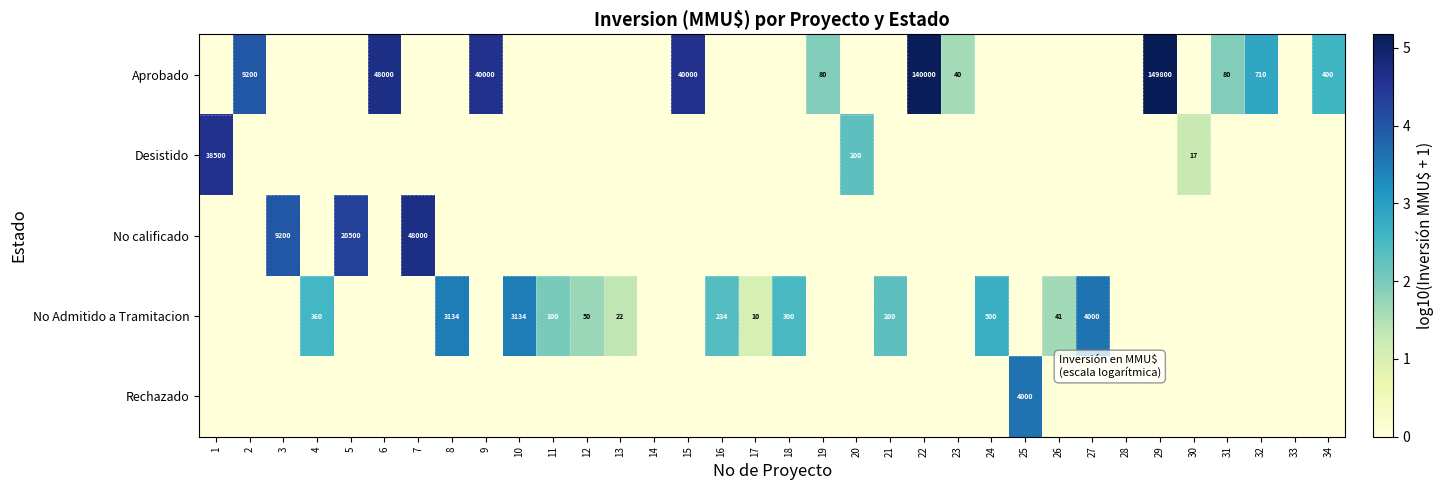

Is it true that No Admitido a Tramitacion equals 4000 at 27?

True